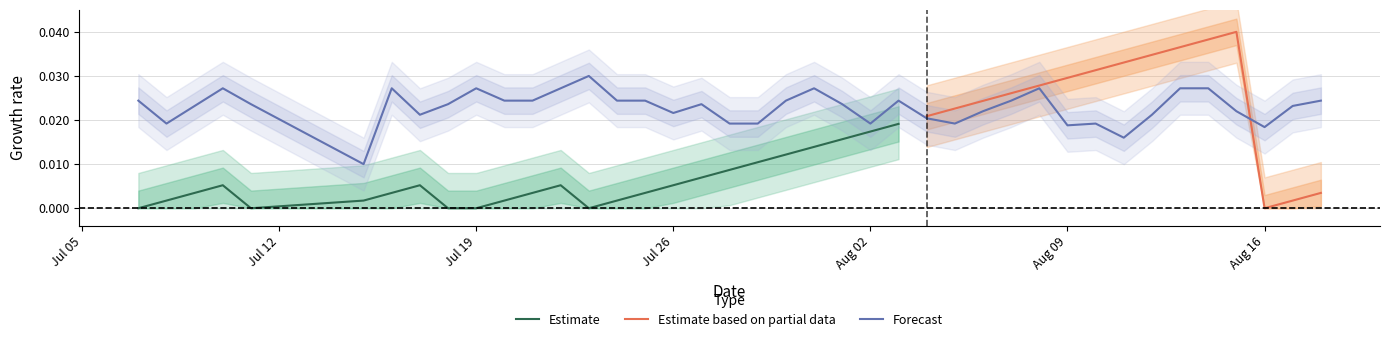

Is it true that the value at 36 is 0.0?

False